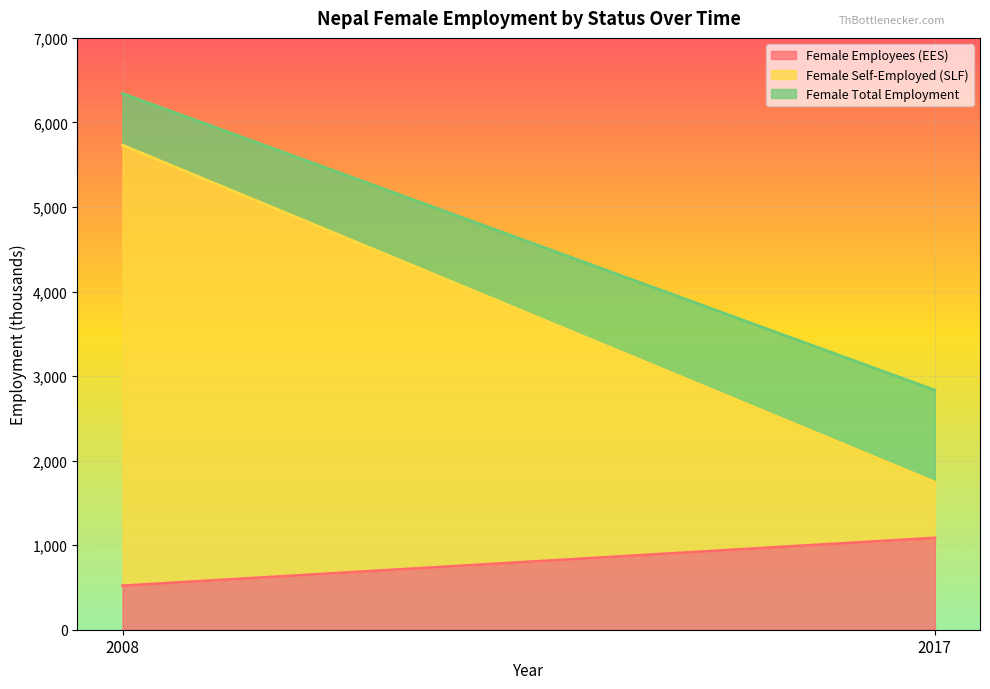

At 2017, list the series in order from smallest to largest.

Female Employees (EES), Female Self-Employed (SLF), Female Total Employment